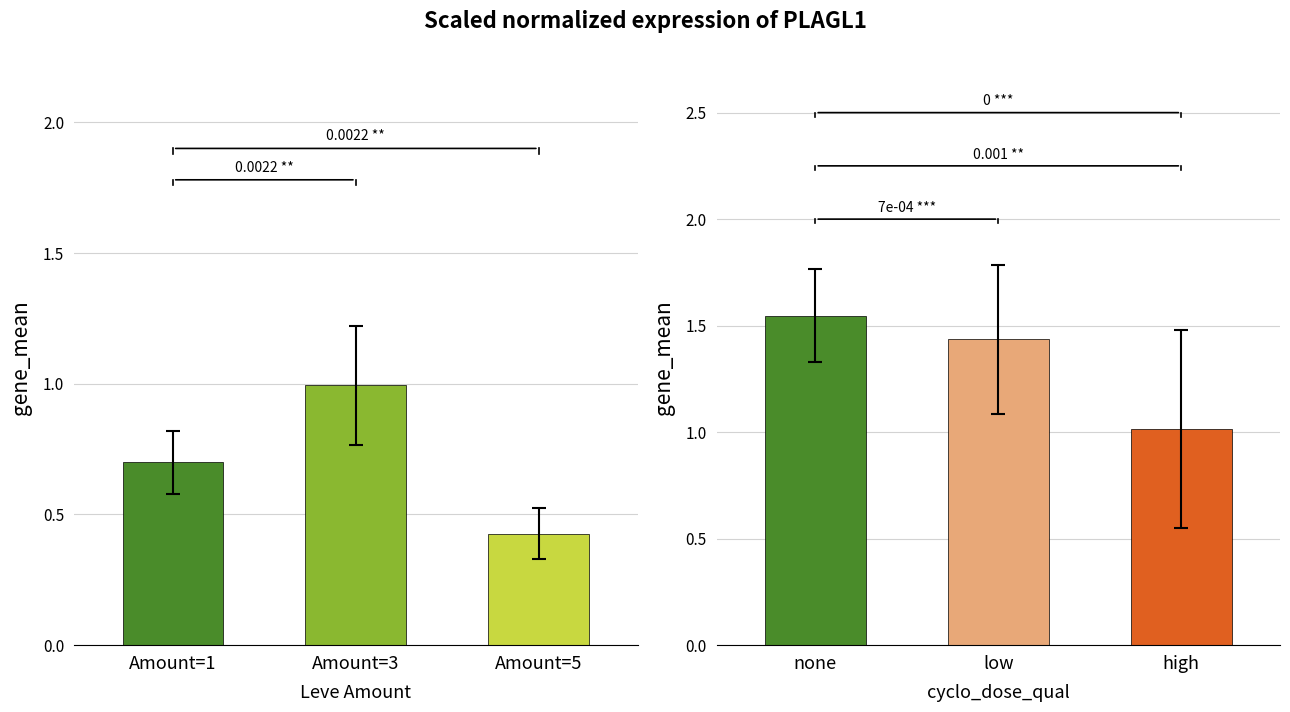

What is the value of the 3rd bar from the left?

1.0